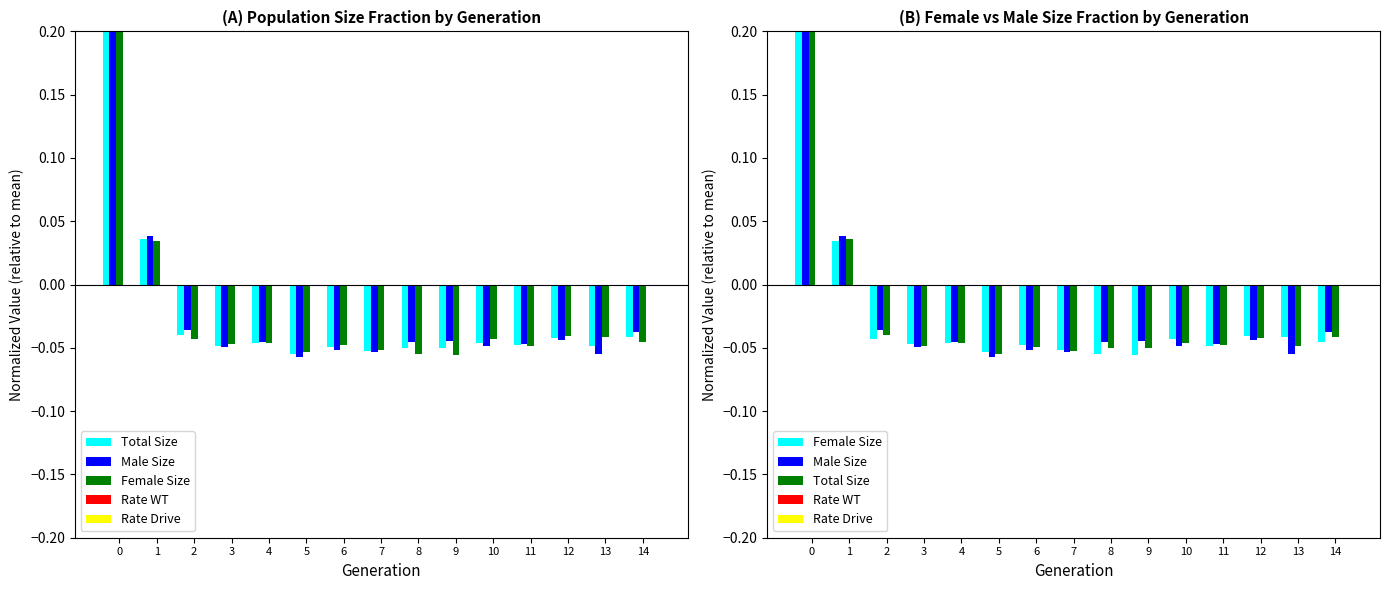

Which series has the largest total across all categories?

Male Size